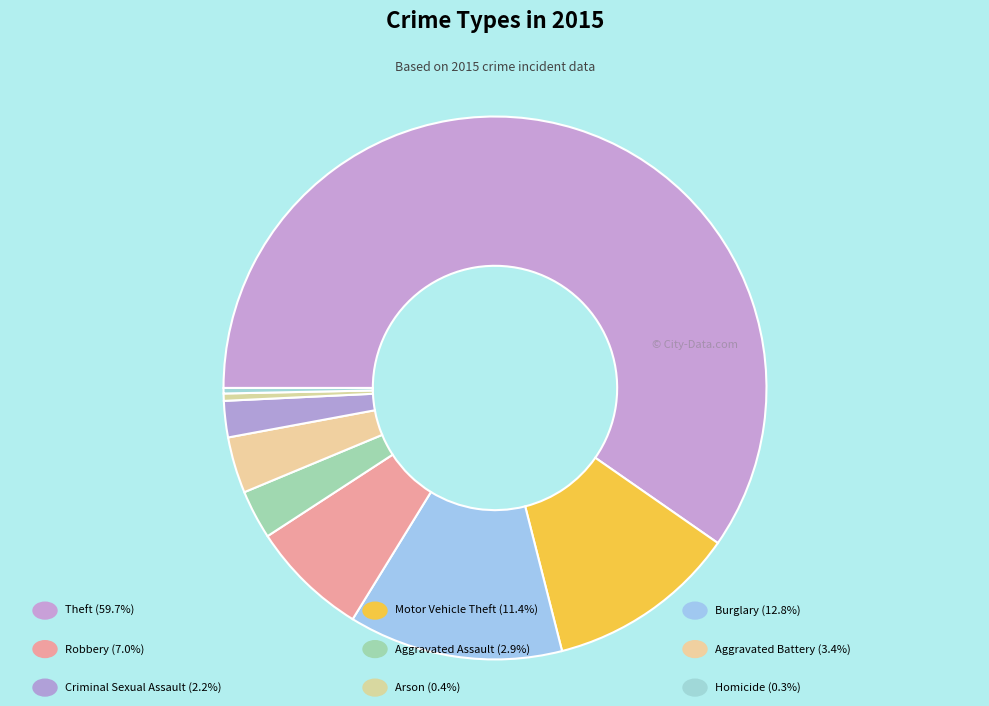

How many segments does this pie chart have?

9